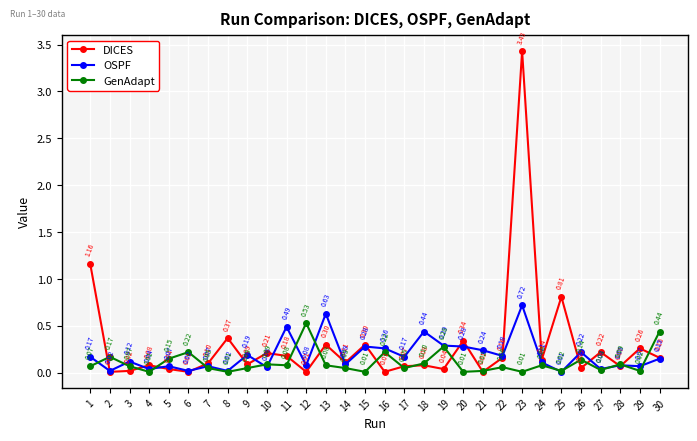

Is the value of OSPF at 5 greater than the value of DICES at 19?

Yes